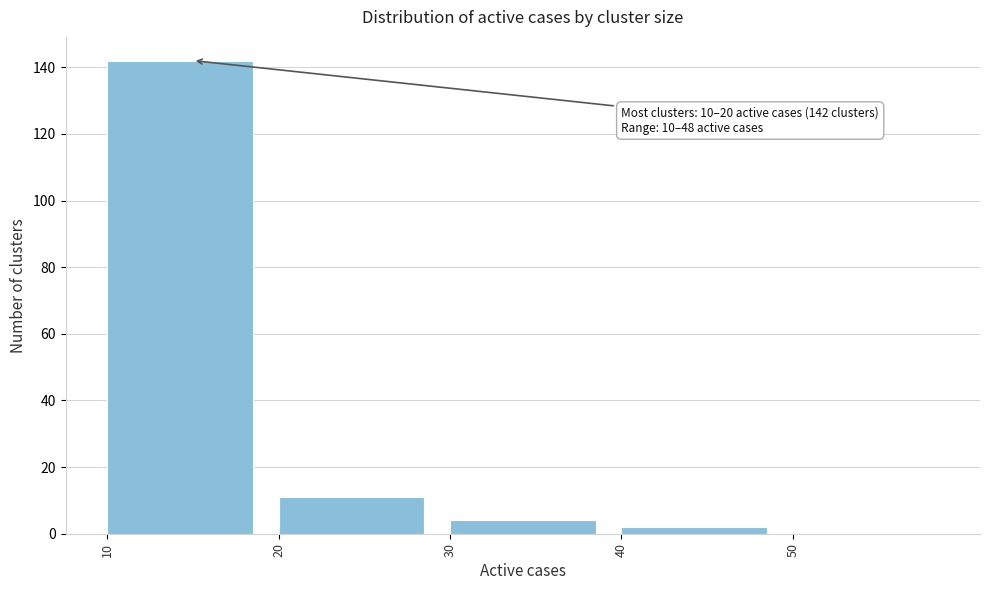

Which range on the x-axis has the tallest bar?

10 to 20